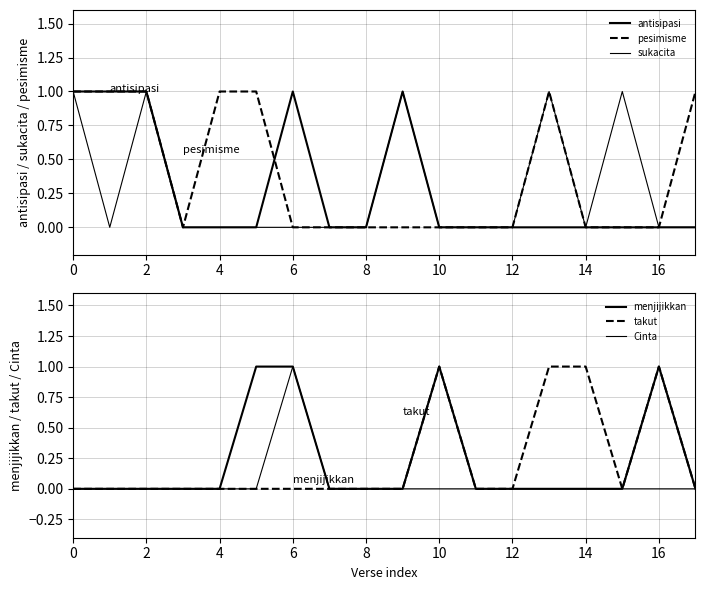

What is the sum of the pesimisme values at 8 and 2?

1